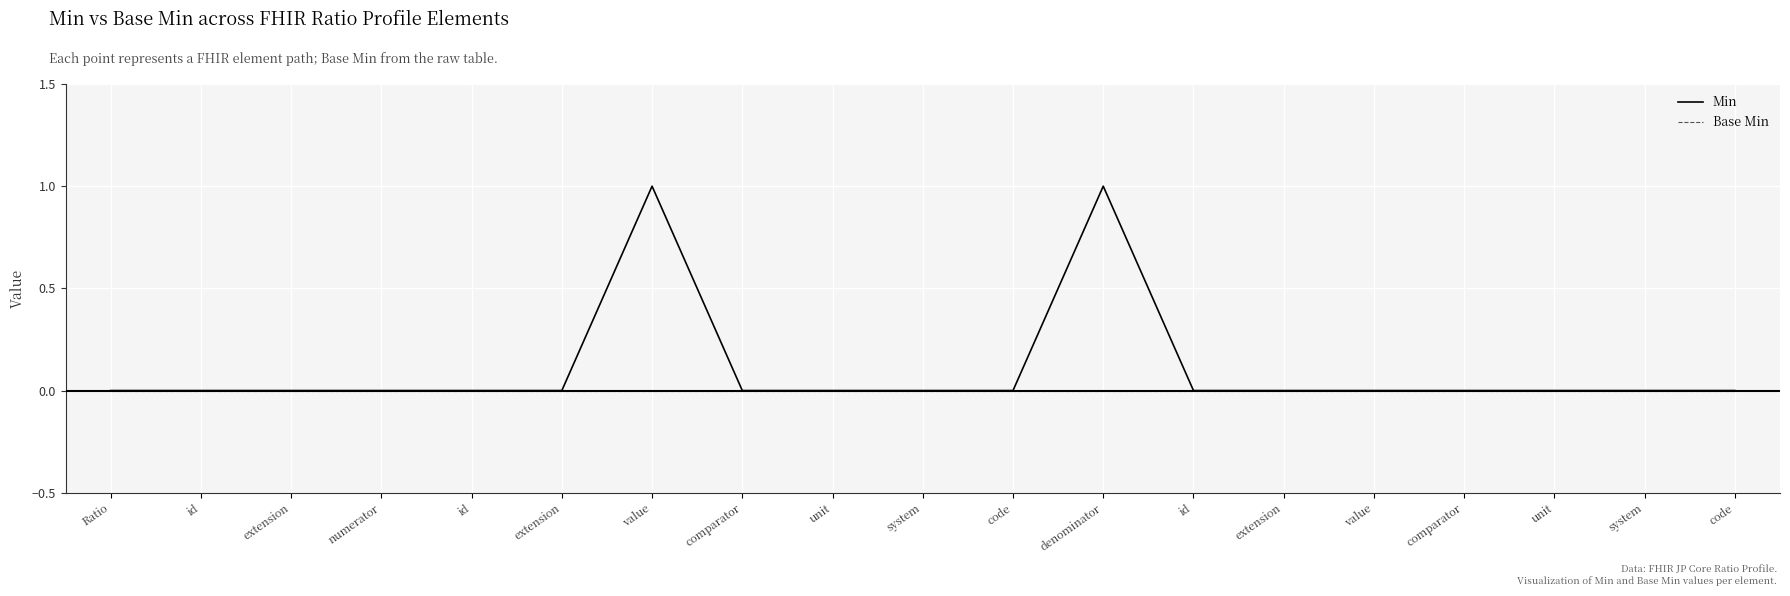

How many lines are shown in the chart?

2